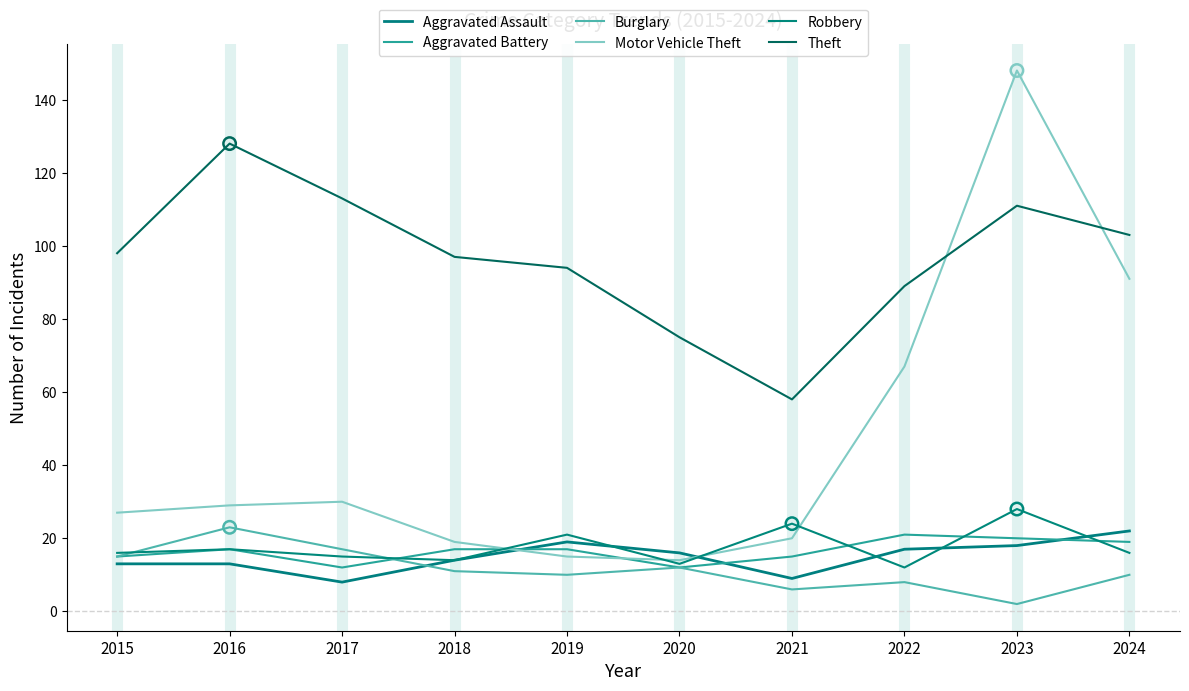

What is the total value across all series at 2023?

327